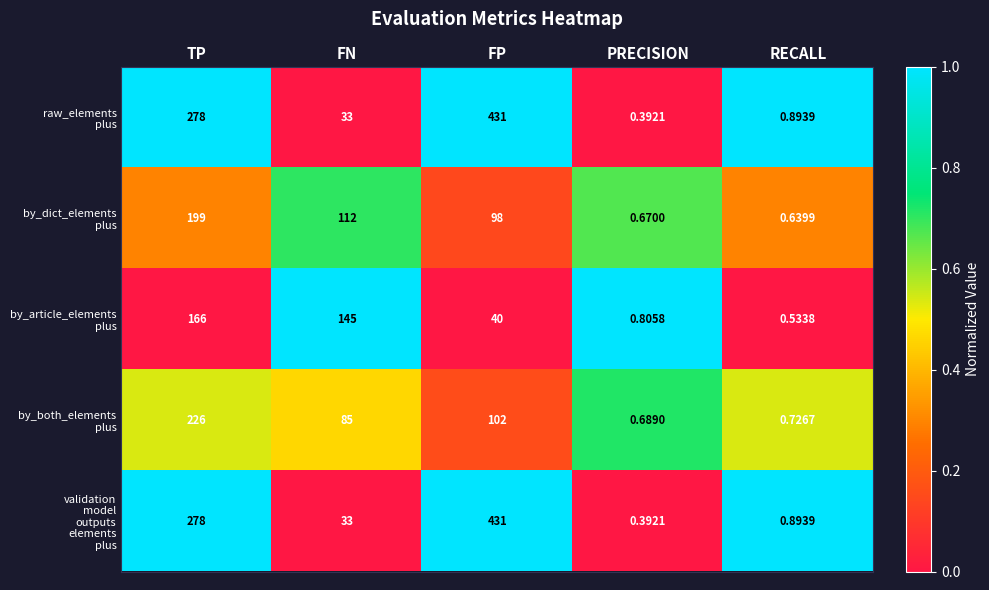

At which category does the chart reach its peak across all series?

FP